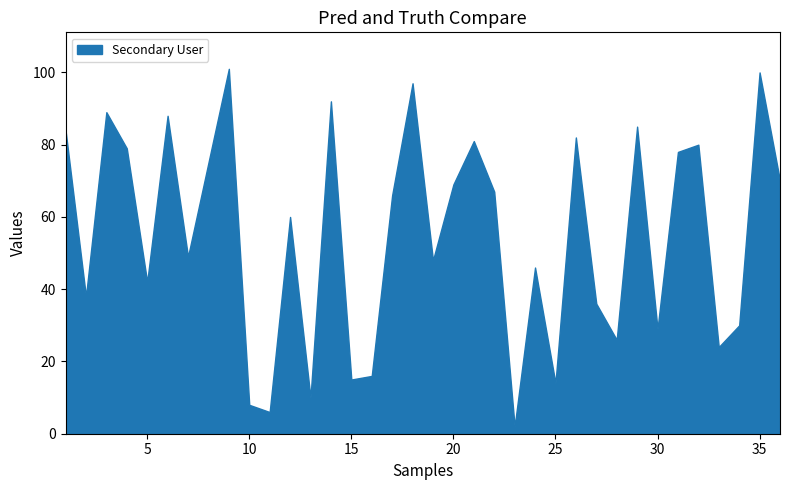

True or false: the data shows 84 at 1.

True